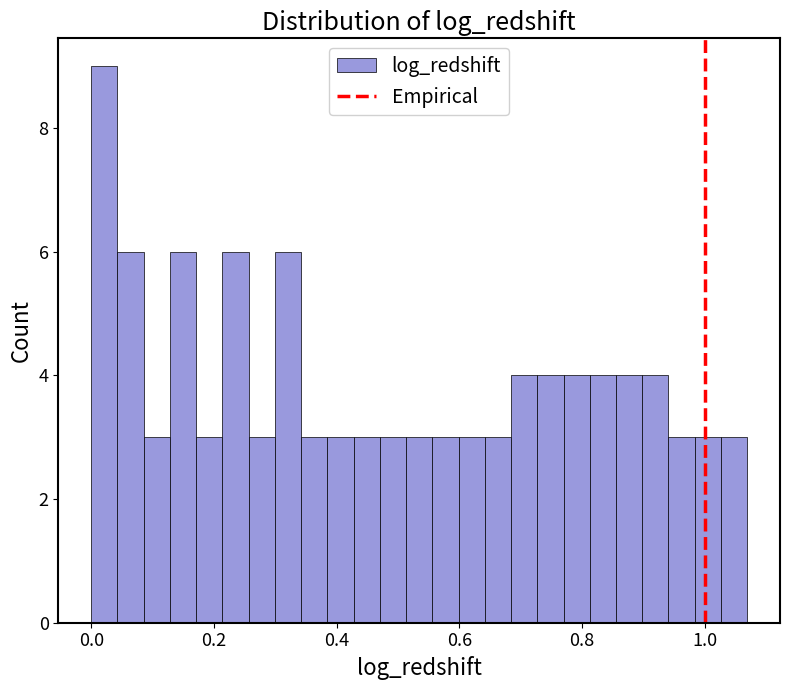

Around what value on the x-axis is the tallest bar? Give the approximate position of its centre, as read against the axis.

0.02